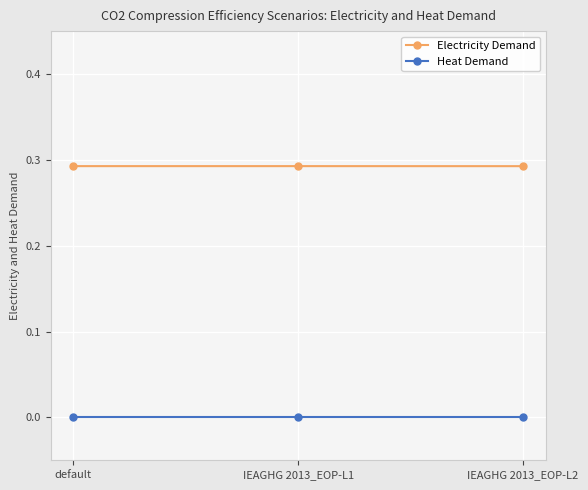

True or false: Electricity Demand has a value of 0.4 at IEAGHG 2013_EOP-L2.

False